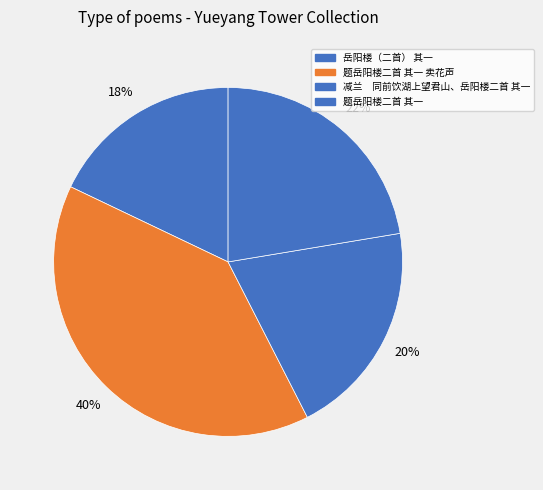

Which category has the smallest portion of the pie?

岳阳楼（二首） 其一